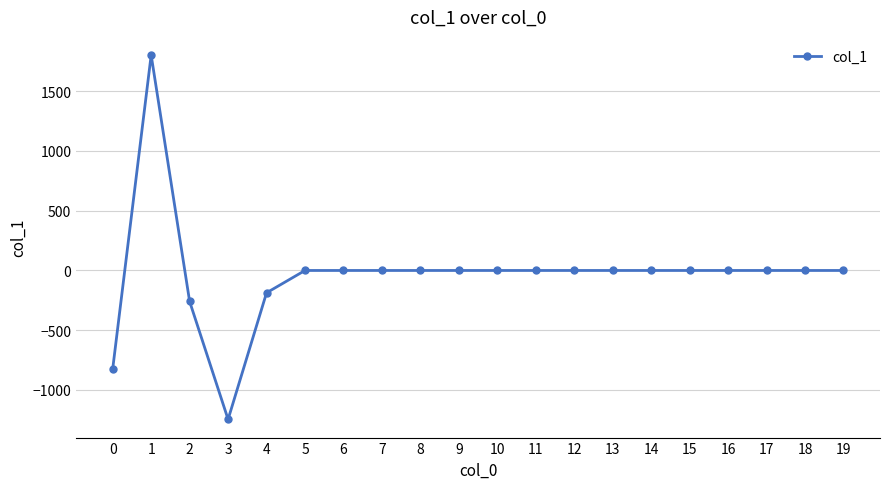

True or false: the data shows -1938.2 at 6.

False